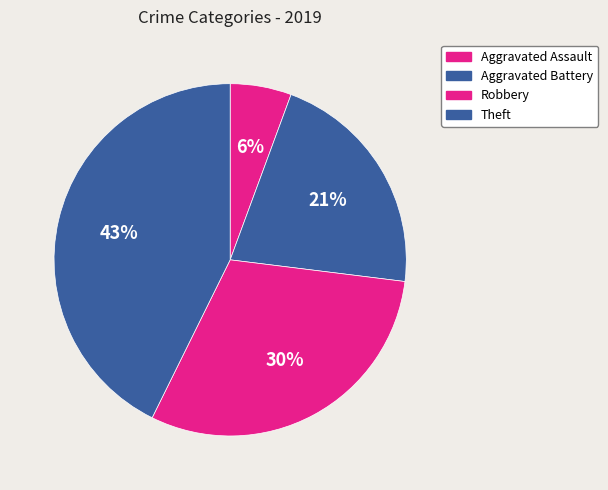

Does Aggravated Assault represent more than half of the total?

No